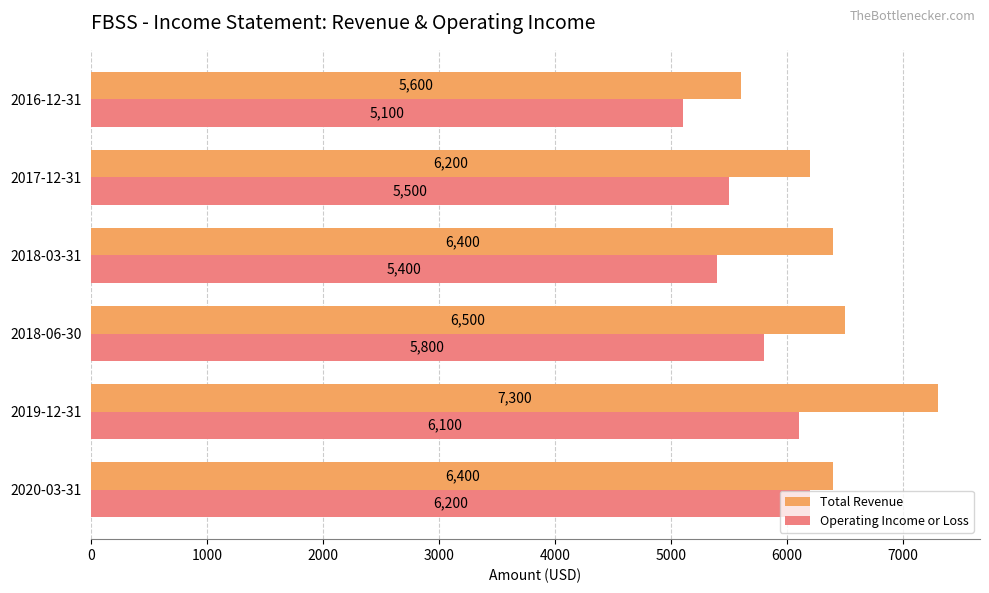

What is the total value across all series at 2019-12-31?

13400